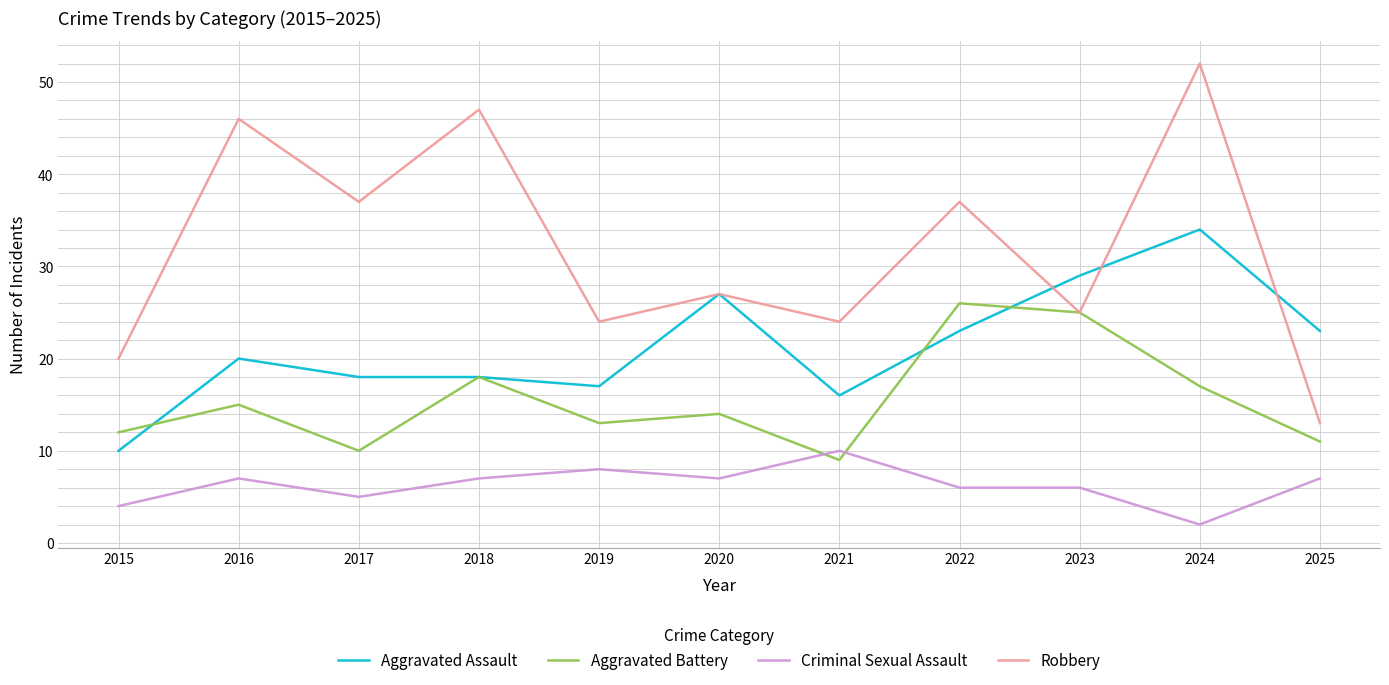

Which series has the largest total across all categories?

Robbery